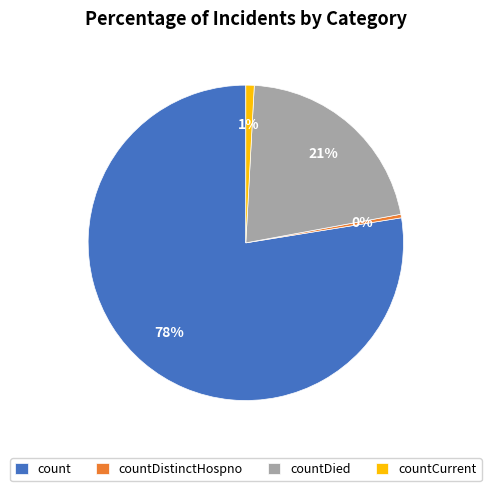

Which category has the biggest portion of the pie?

count